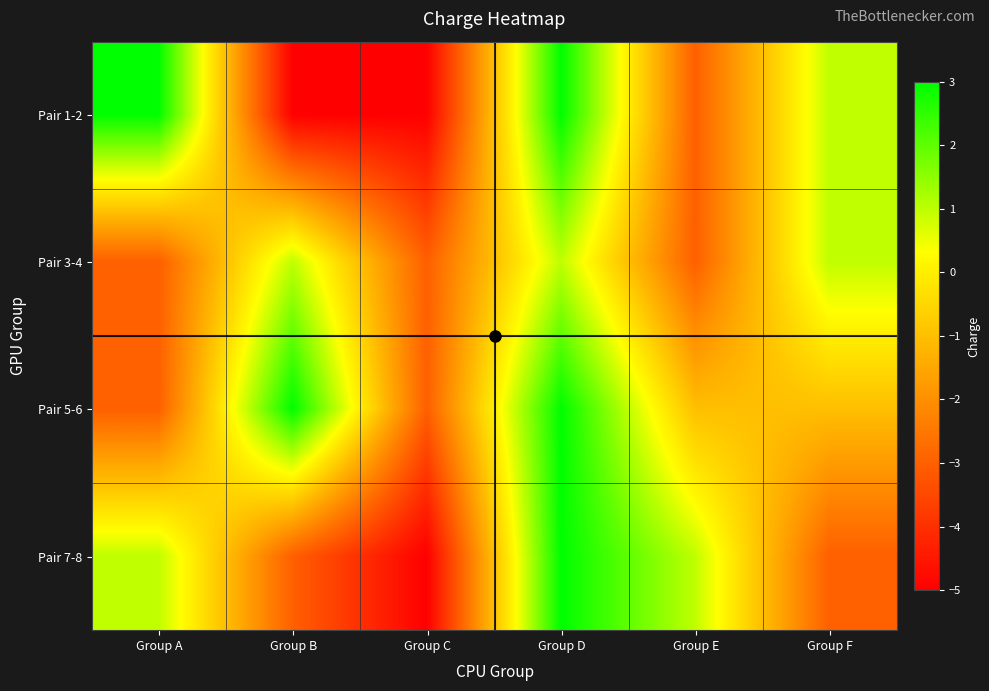

What is the difference between the highest and lowest values at Group B?

8.0